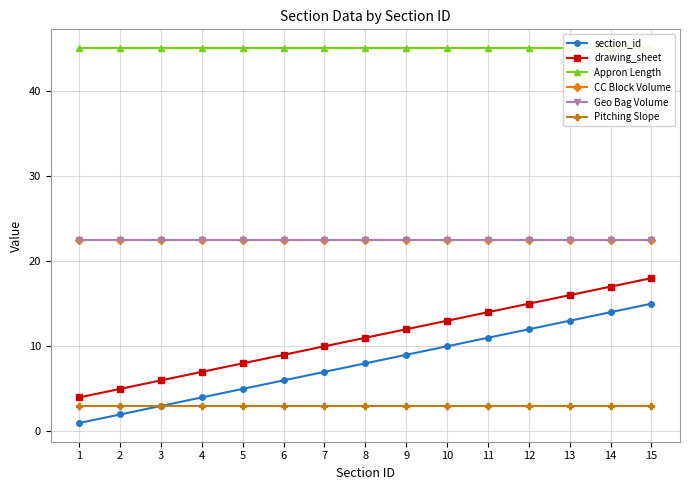

True or false: drawing_sheet and Geo Bag Volume cross at least once.

False